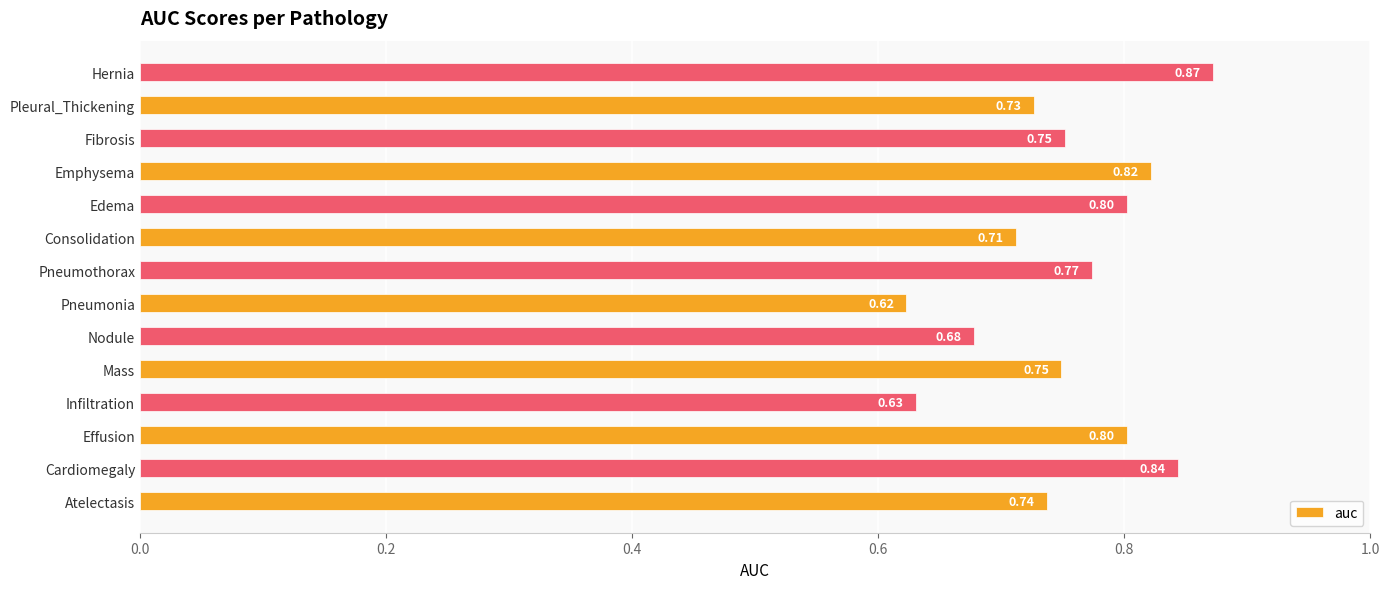

At which category does the chart reach its peak across all series?

Hernia